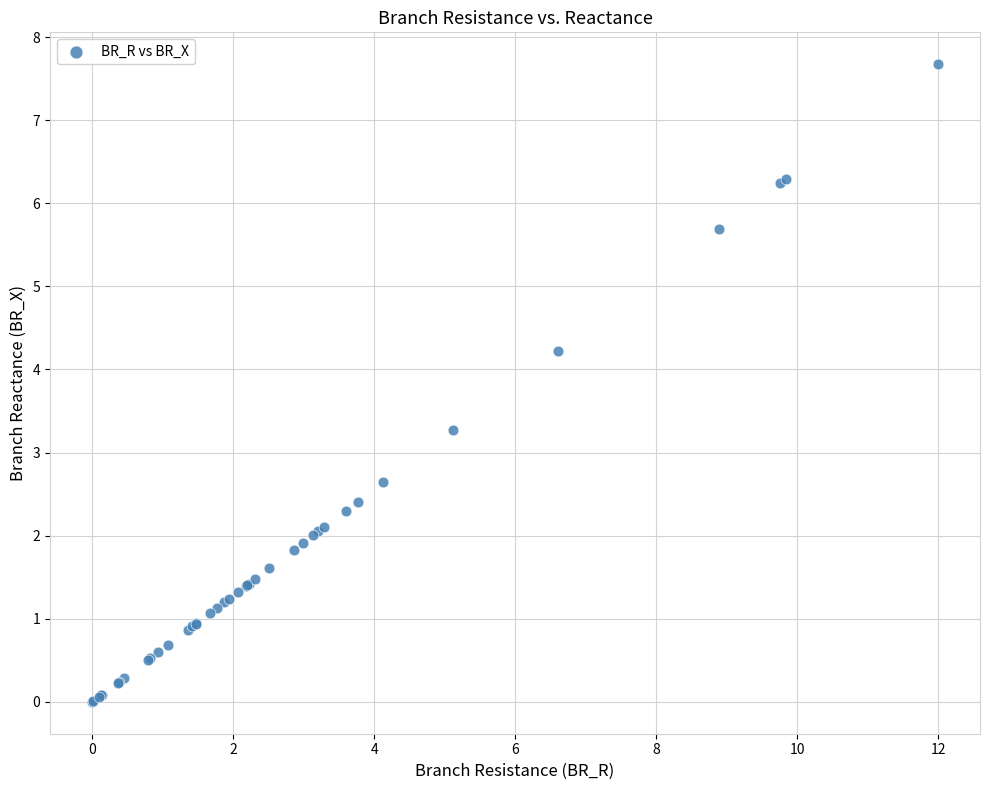

What Y value in the scatter plot is closest to 3?

3.3